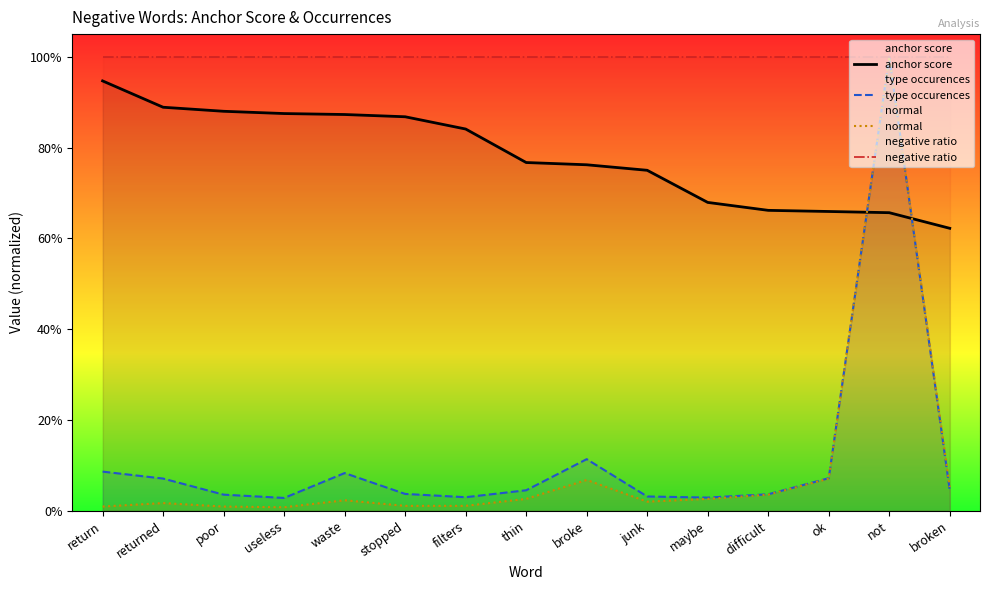

What is the sum of all negative ratio values?

15.0